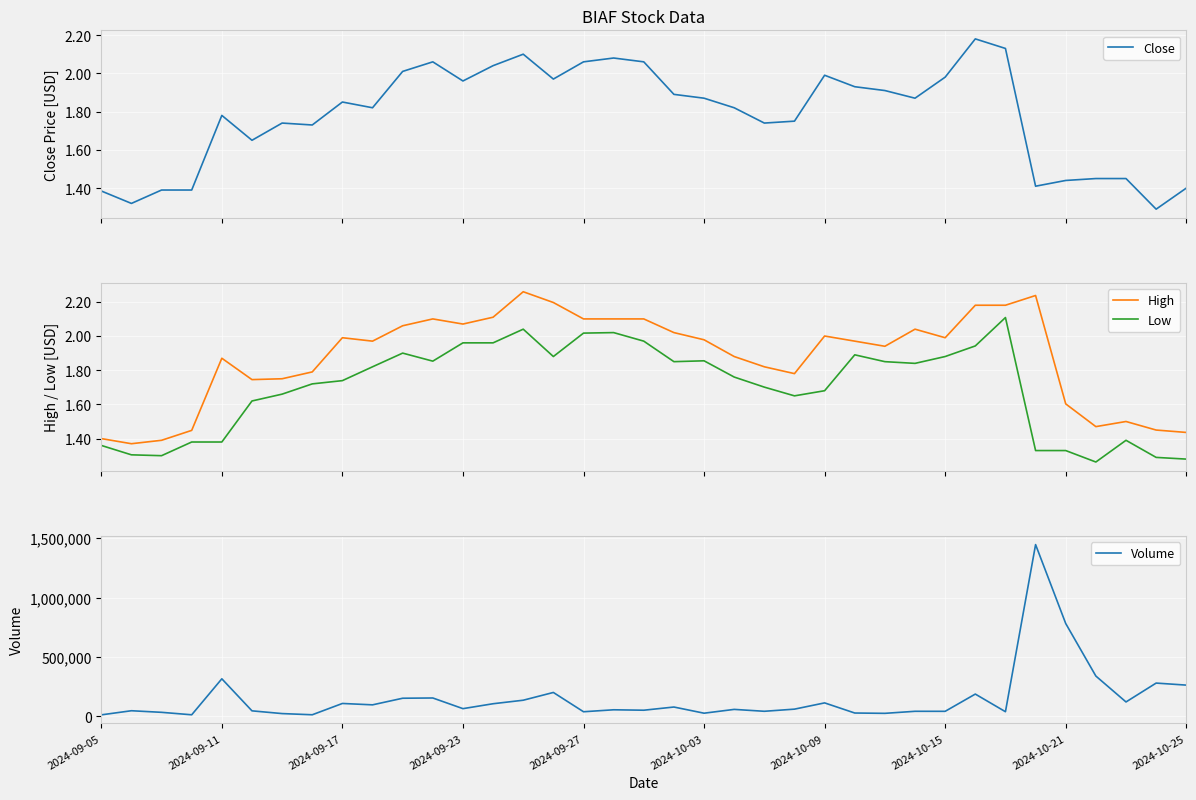

What is the lowest value of the Low series?

1.3